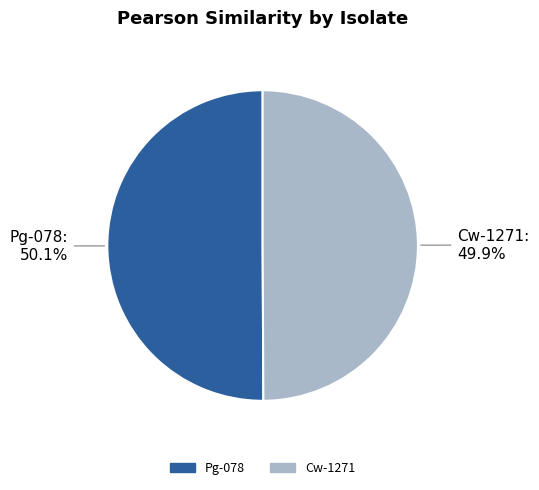

How many segments does this pie chart have?

2